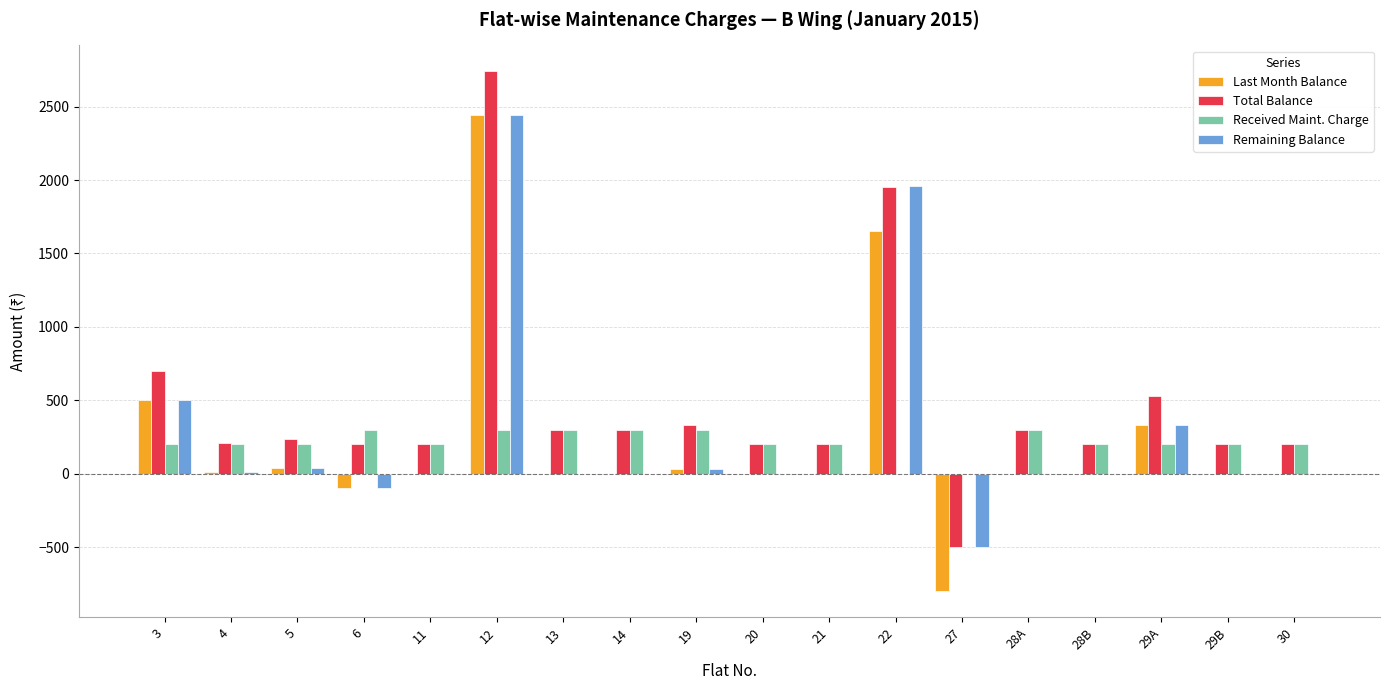

How many groups of bars are there?

18